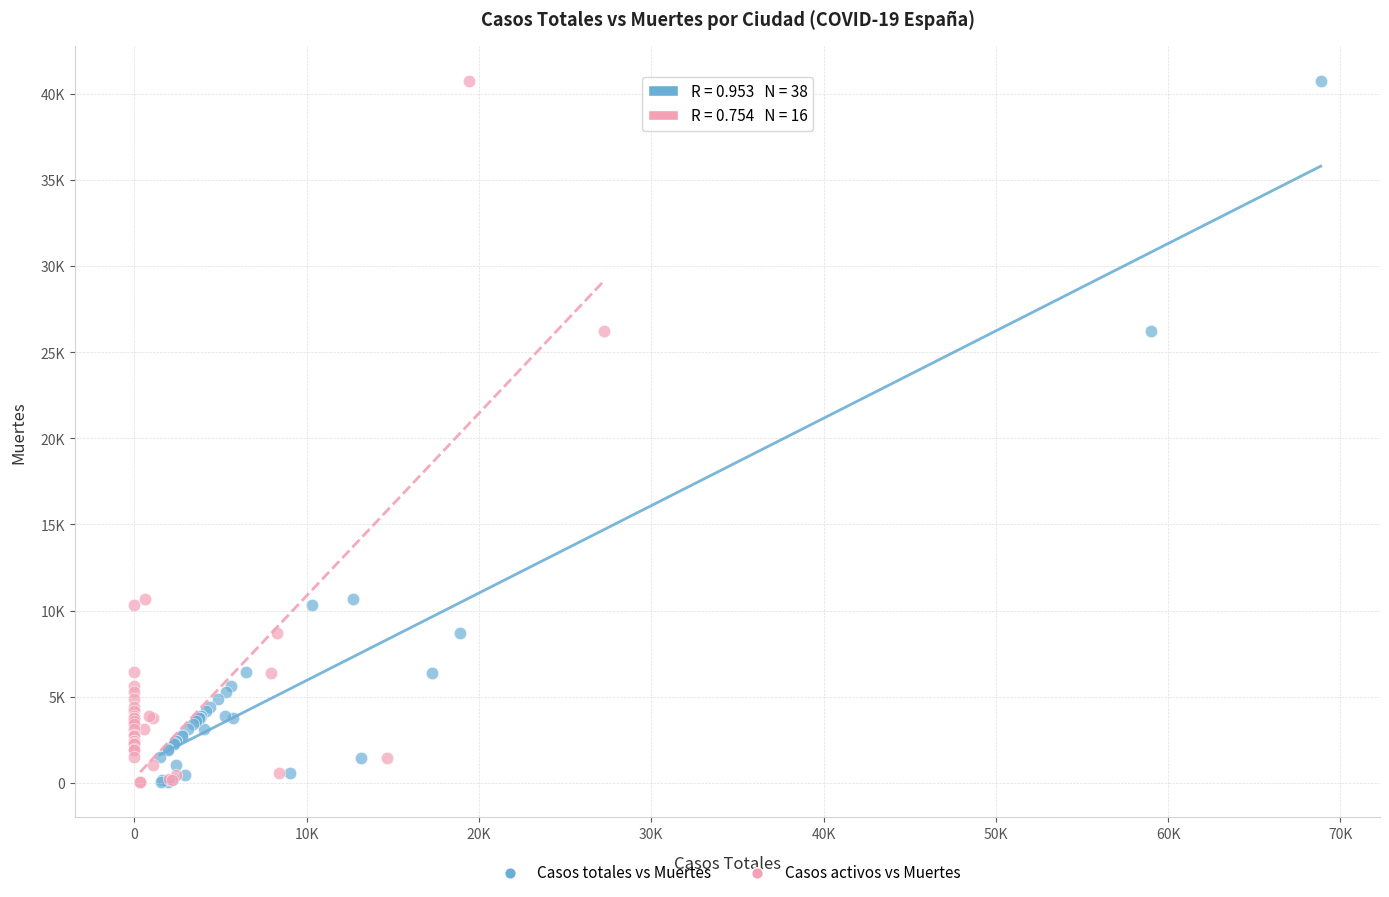

What are all the series names shown in the legend?

Casos totales vs Muertes, Casos activos vs Muertes